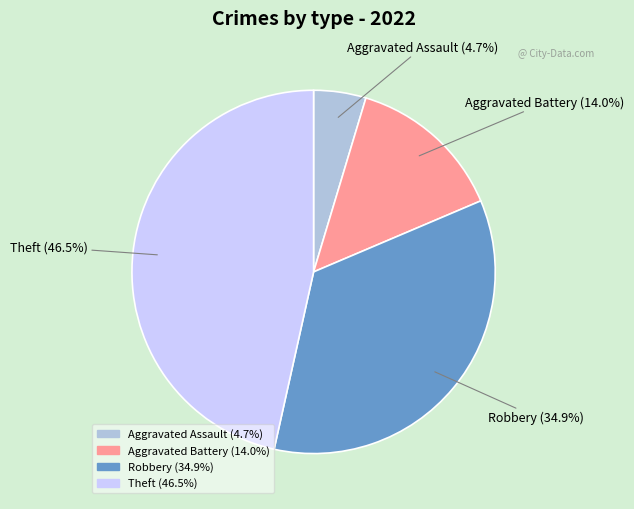

Which has a higher value, Robbery or Aggravated Assault?

Robbery